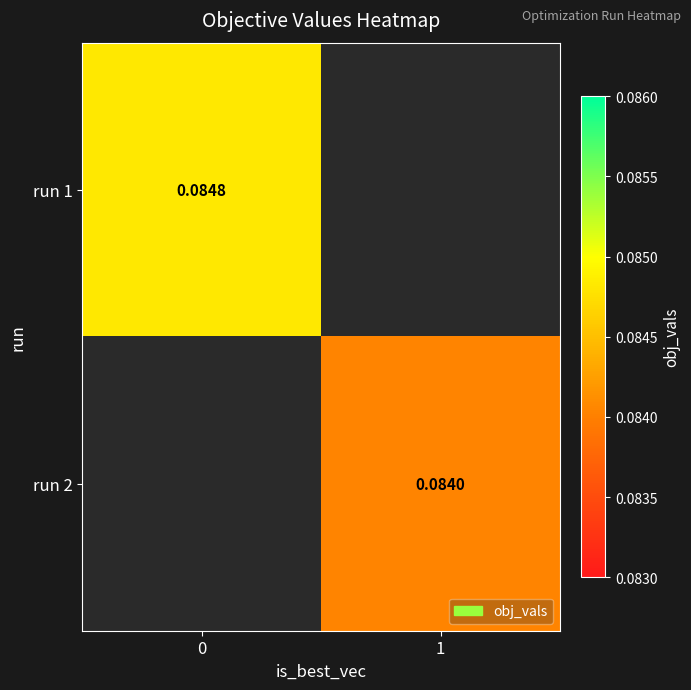

What is the approximate value of run 2 at 1?

0.1